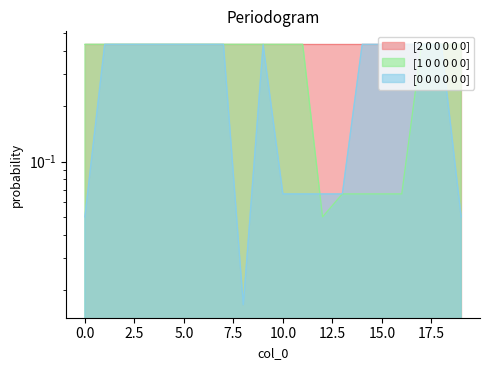

At which category is the sum across all series the highest?

1